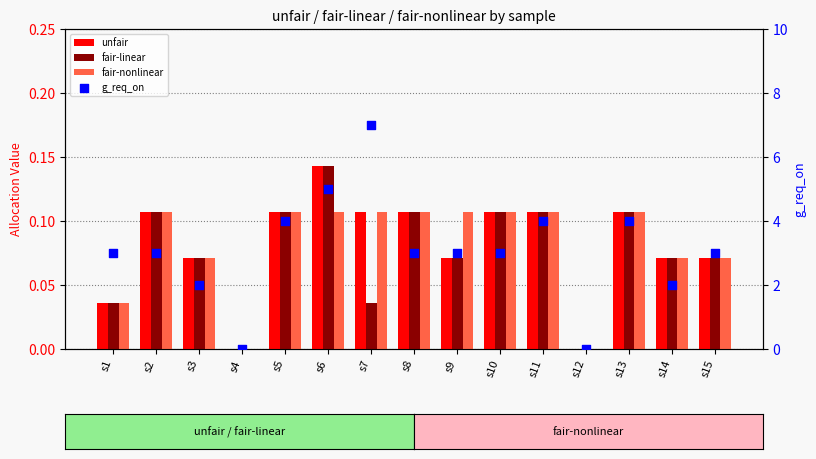

At which category is the sum across all series the highest?

s7